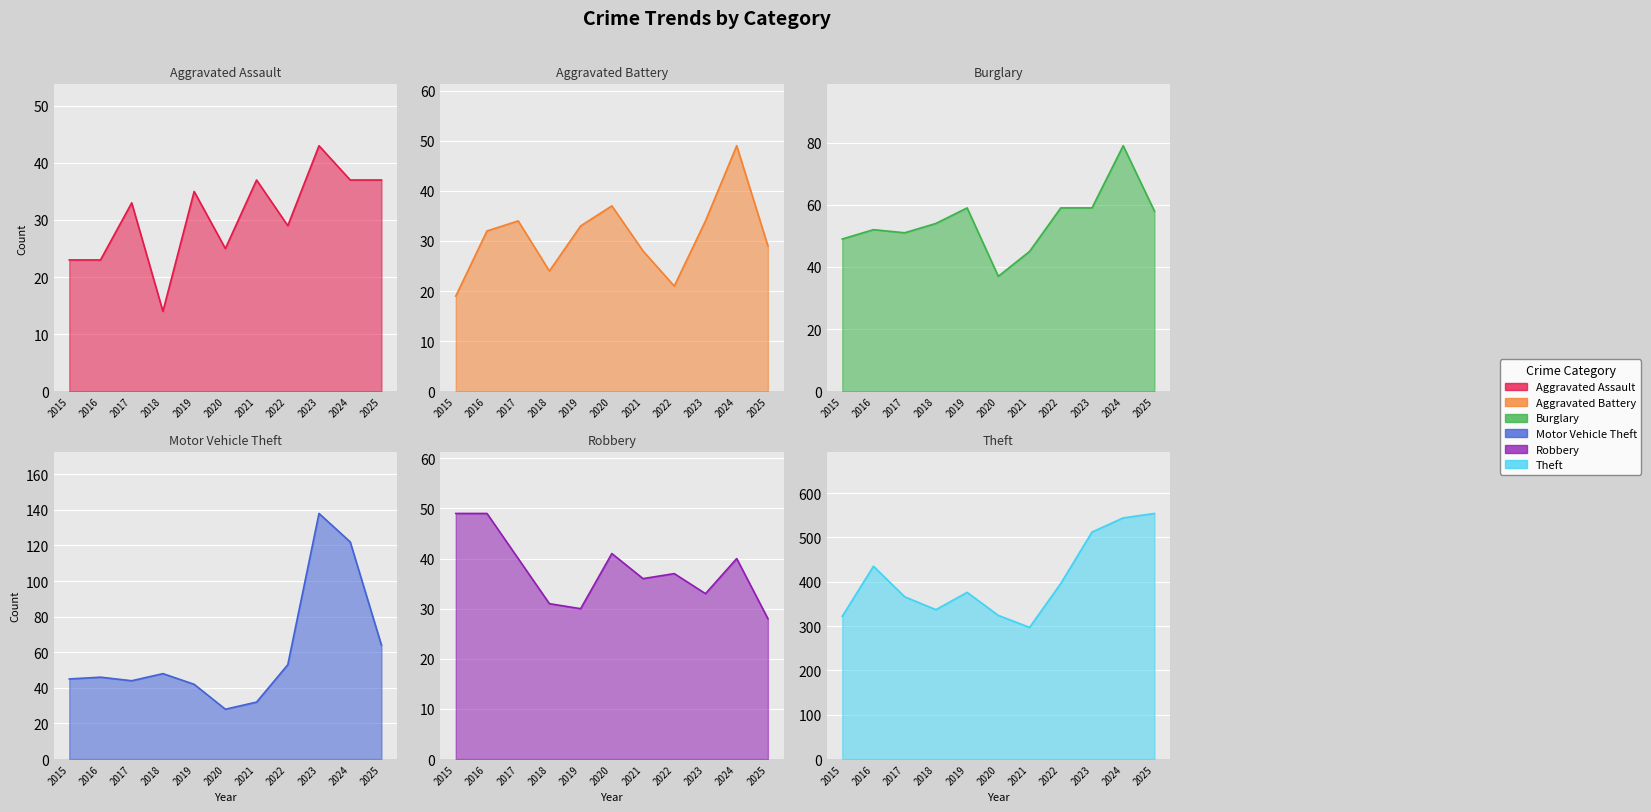

What is the value of the Aggravated Battery point at the 6th from the left?

37